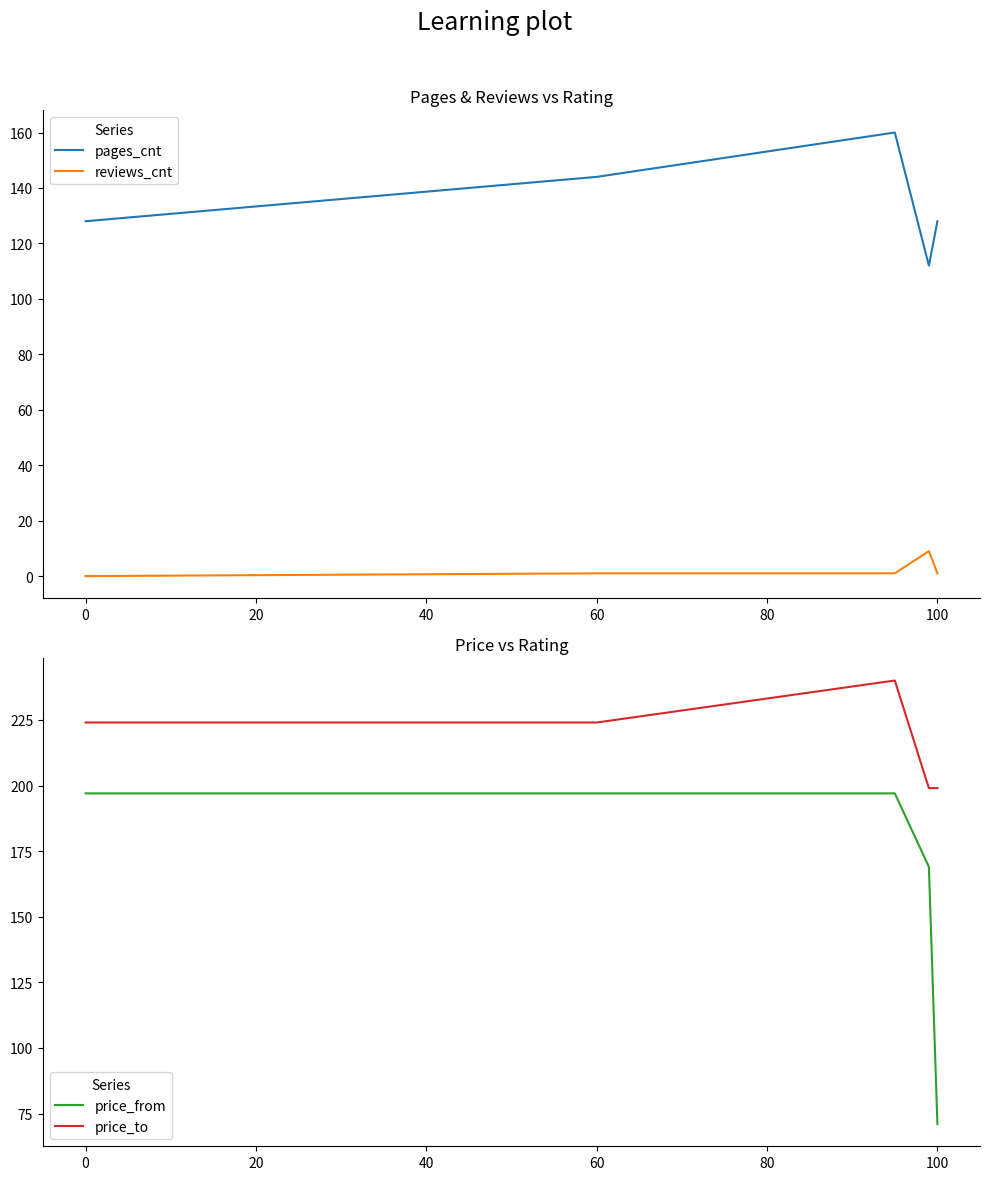

What is the minimum value for pages_cnt?

112